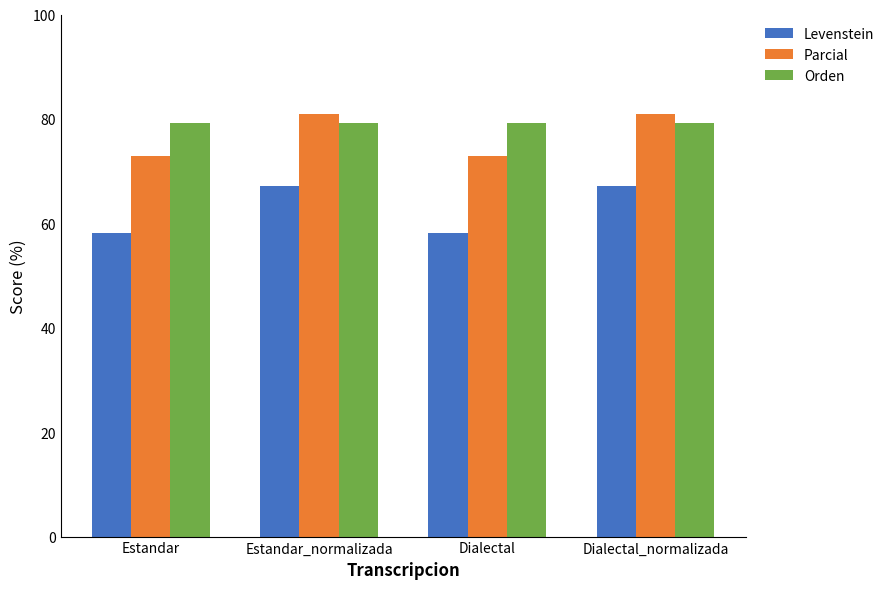

Does the chart contain any negative values?

No